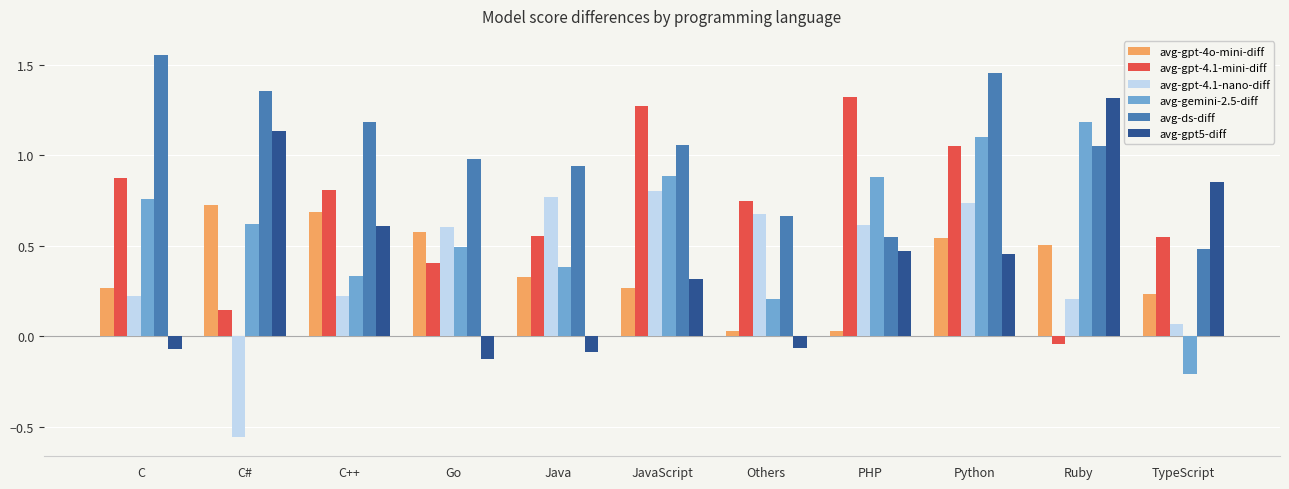

Does the chart contain any negative values?

Yes